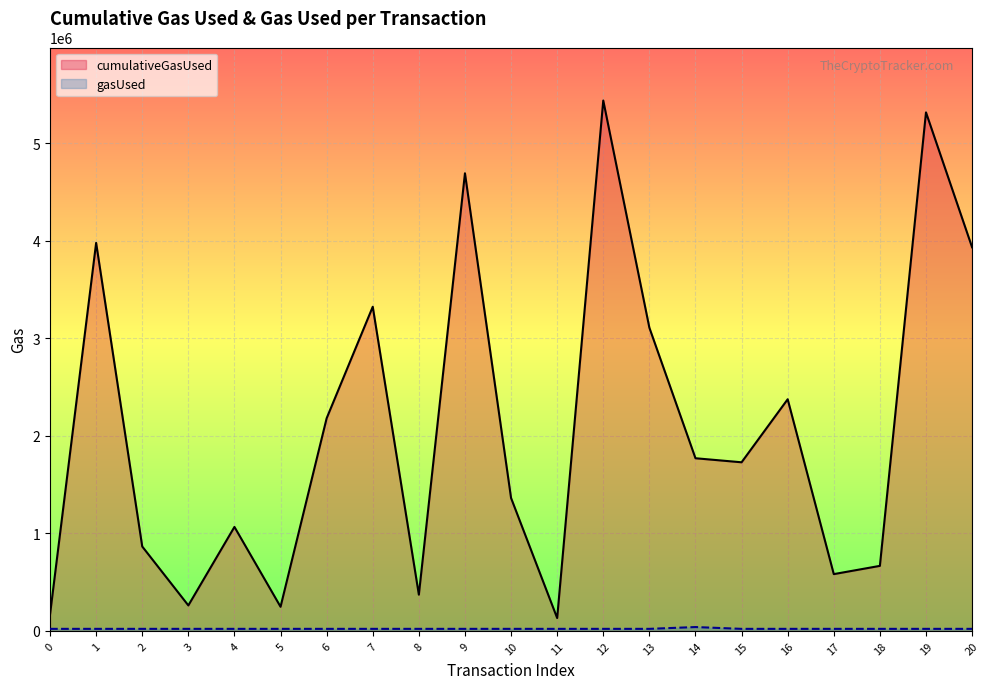

At which category is the sum across all series the highest?

12